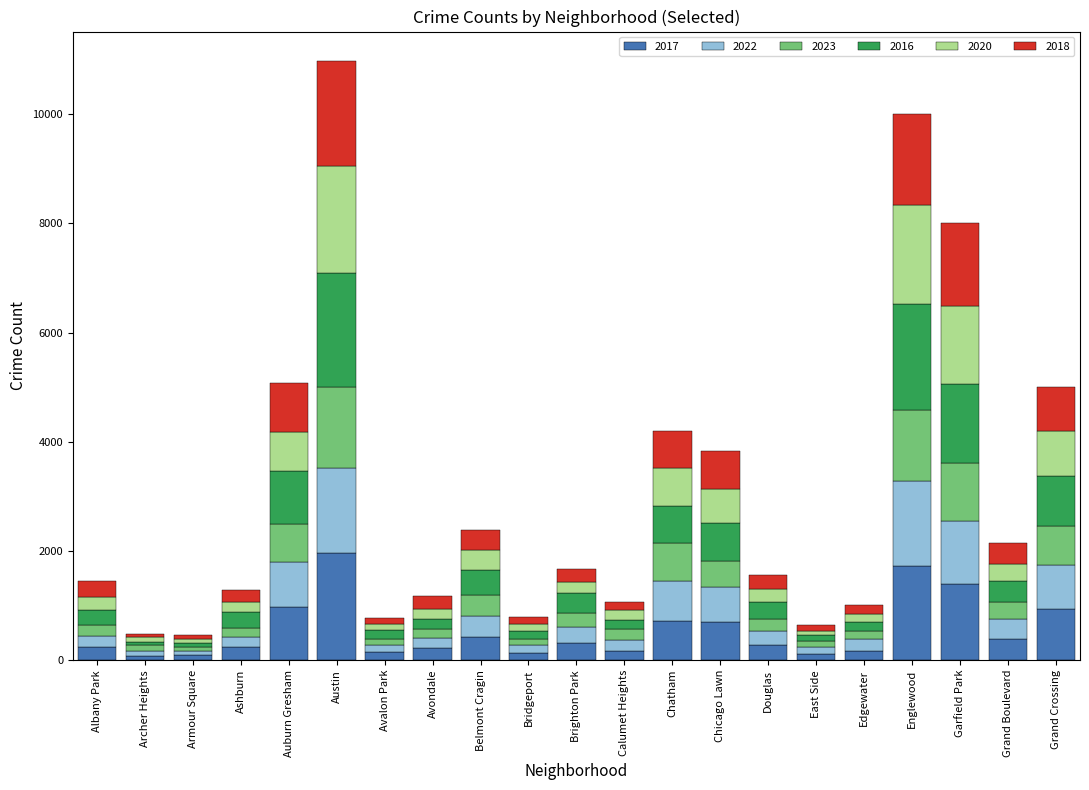

At which label does 2017 reach its peak?

Austin